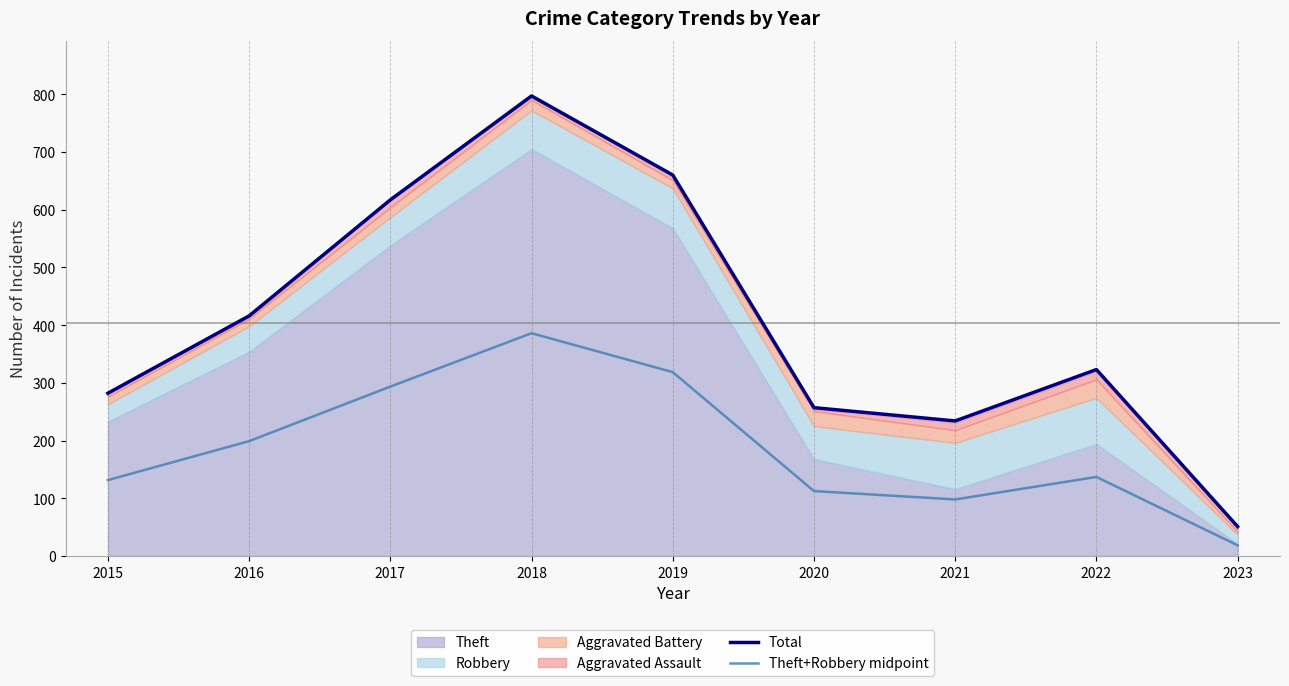

What is the sum of all Total values?

3637.0